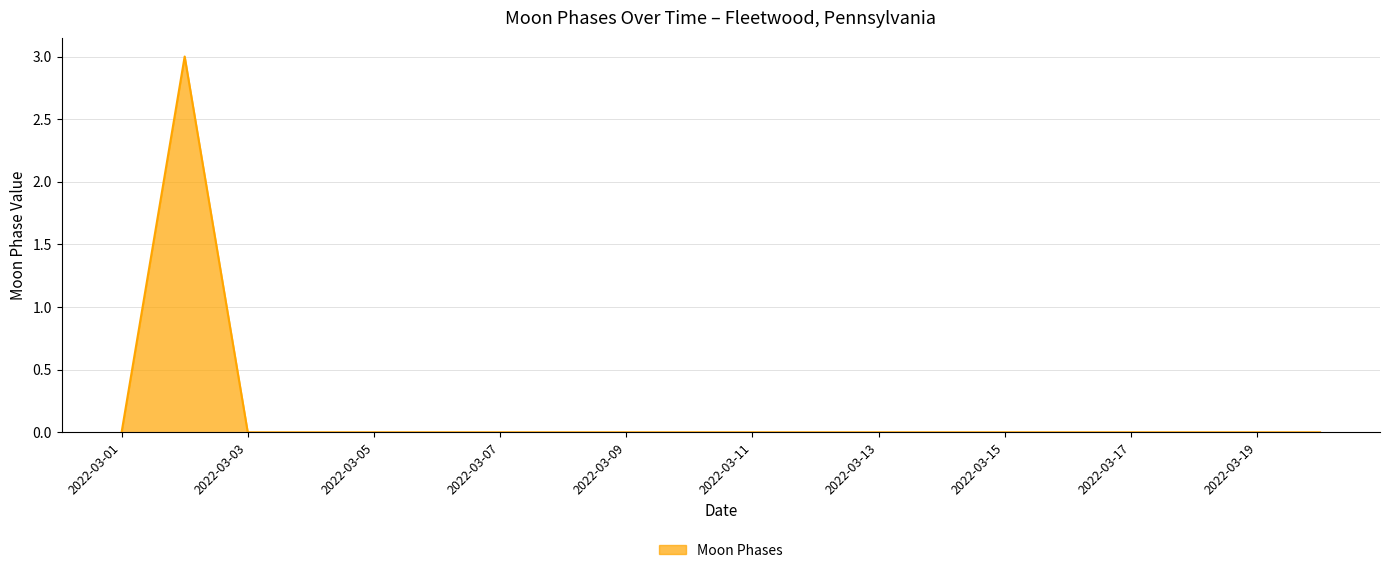

What is the difference between the maximum and minimum values?

3